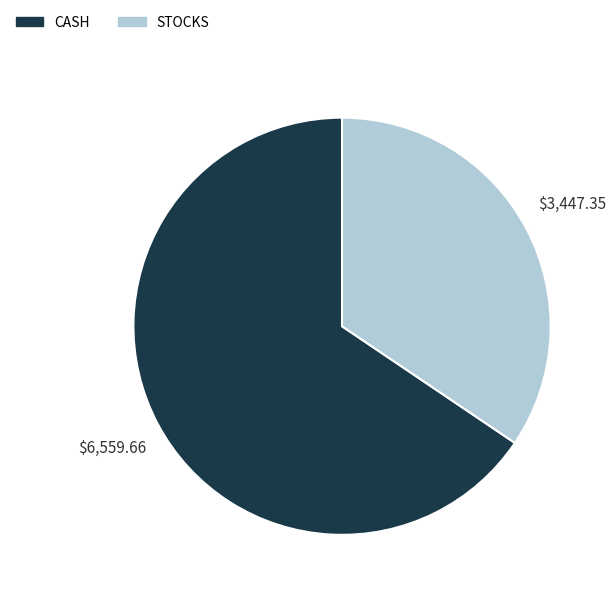

How many slices are in this pie chart?

2